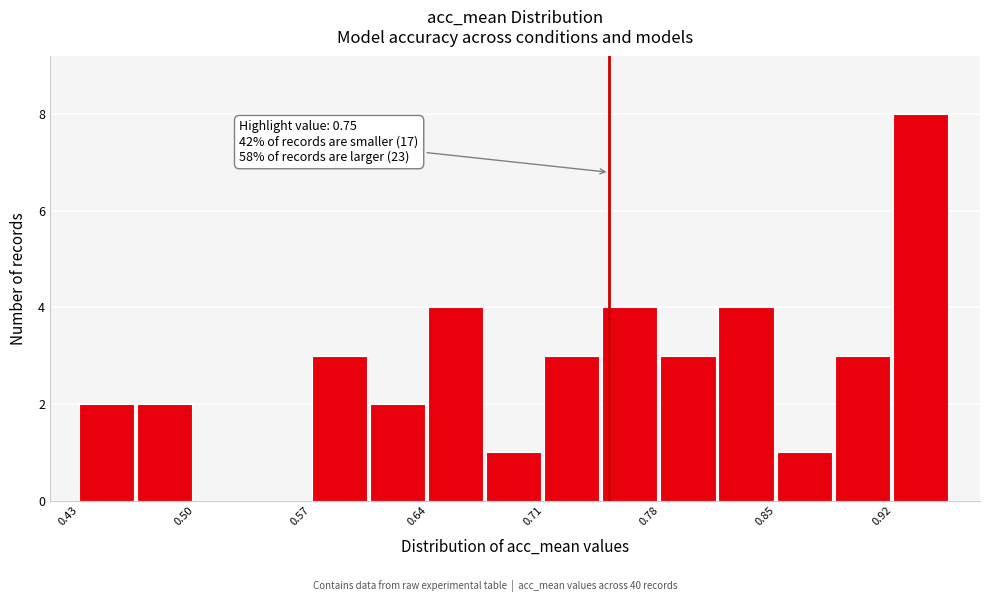

Around what value on the x-axis is the tallest bar? Give the approximate position of its centre, as read against the axis.

0.93